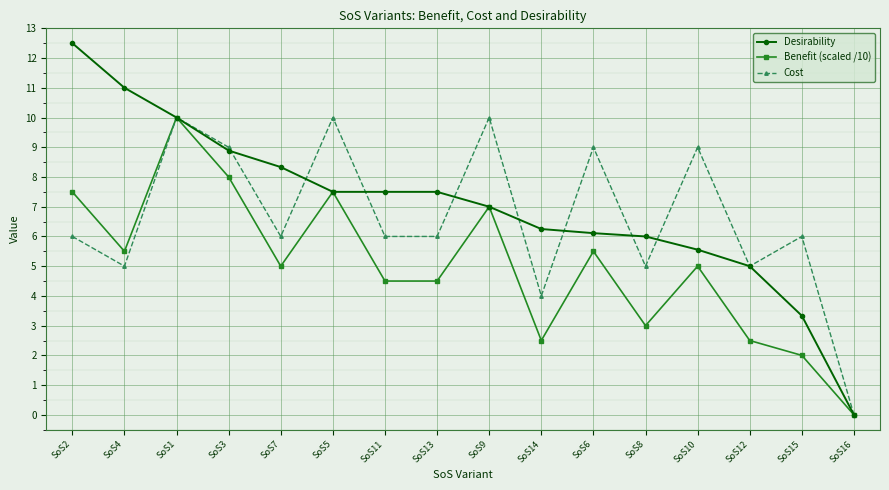

At which category is the sum across all series the highest?

SoS1